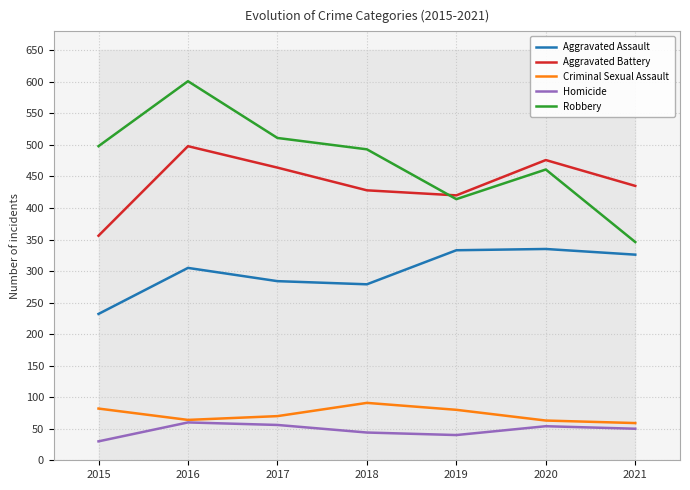

True or false: Aggravated Battery and Criminal Sexual Assault cross at least once.

False